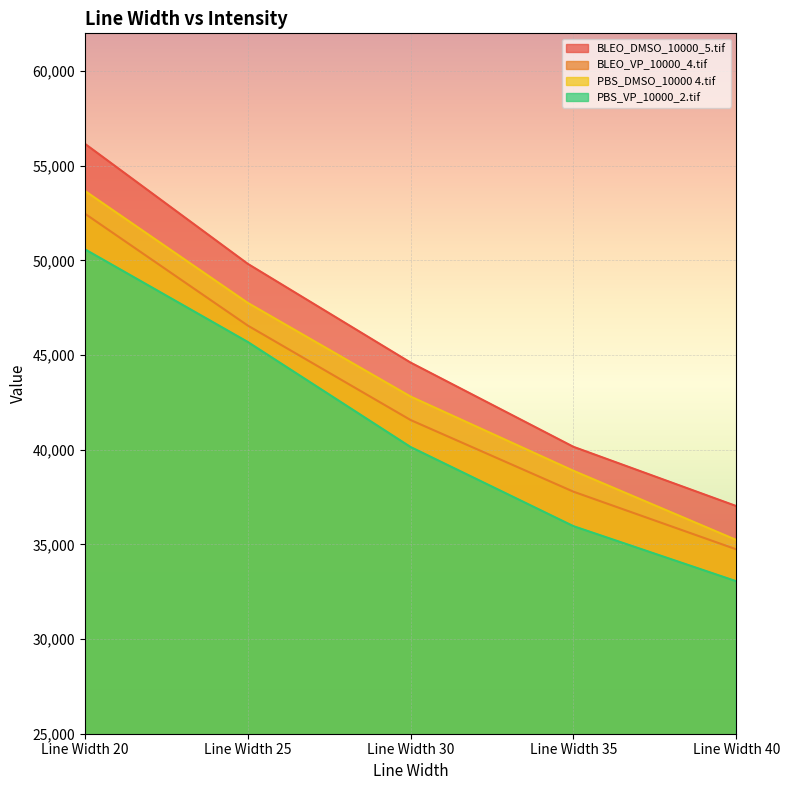

What is the greatest value displayed?

56165